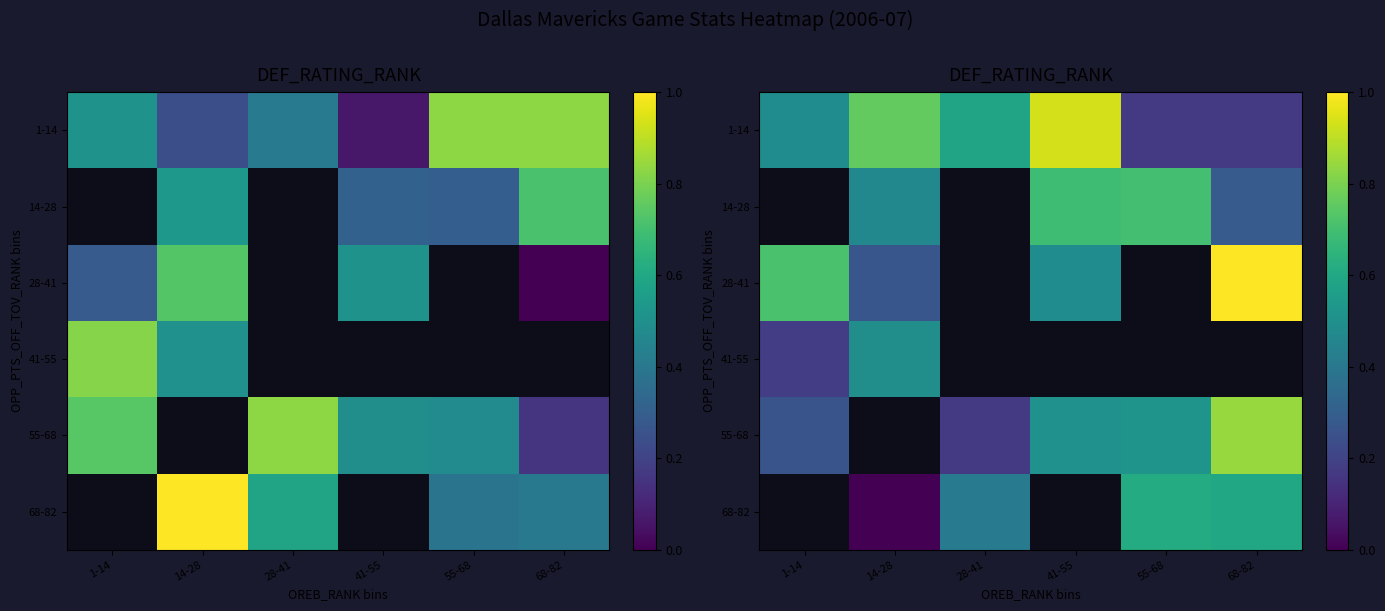

Where is 55-68 nearest to the value 0?

28-41